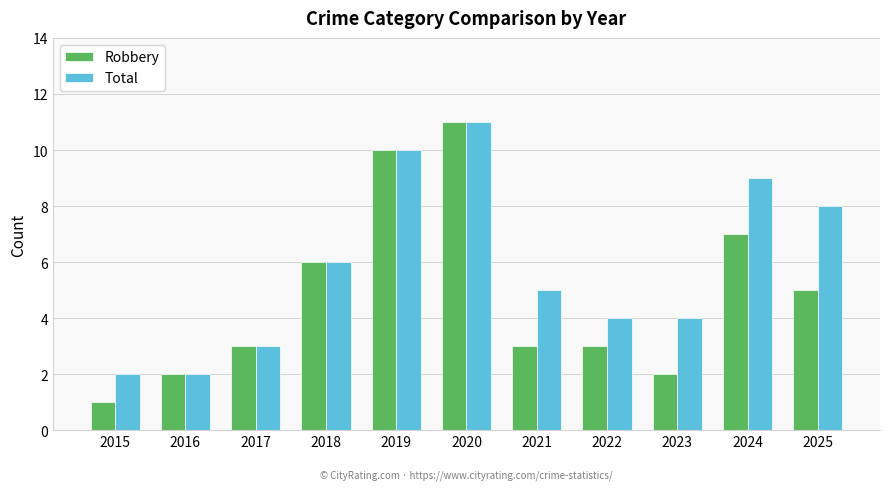

Reading right to left, list all the values displayed in this chart.

Robbery: 5	7	2	3	3	11	10	6	3	2	1
Total: 8	9	4	4	5	11	10	6	3	2	2